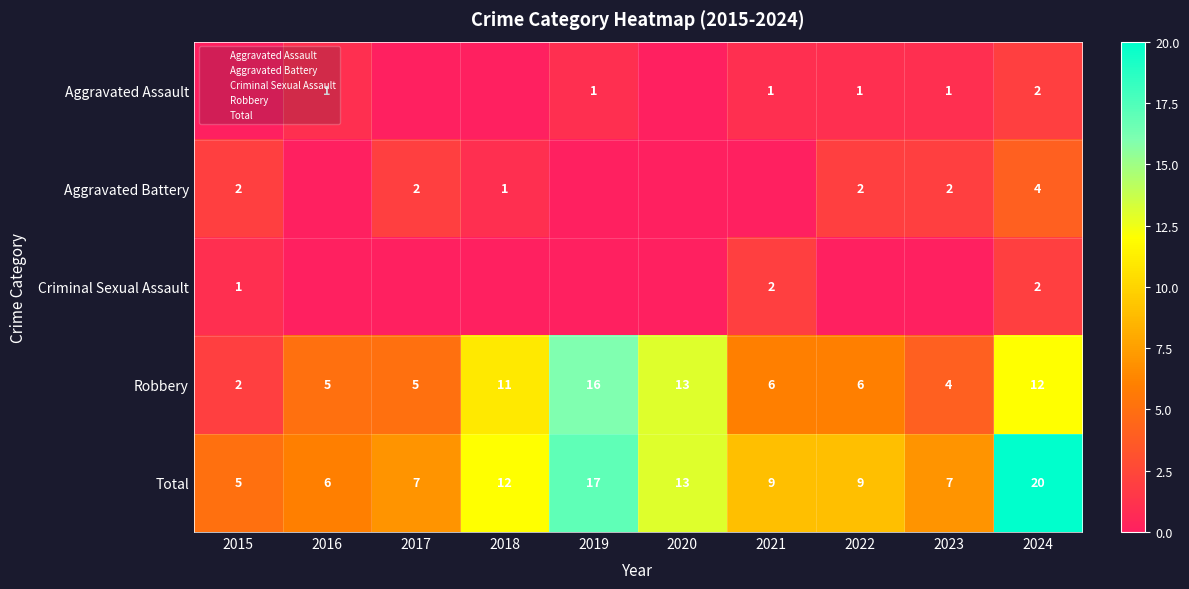

The Total series shows 12 at 2018. True or false?

True